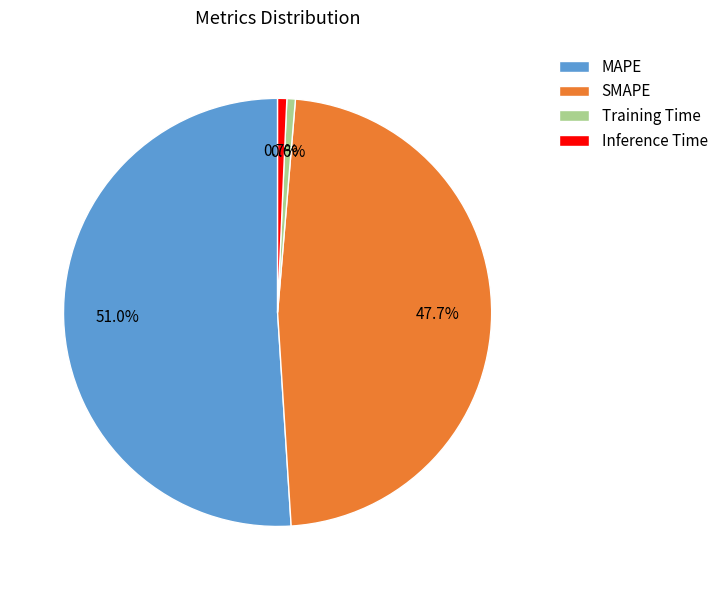

How much of the chart is everything except Inference Time?

99.3%